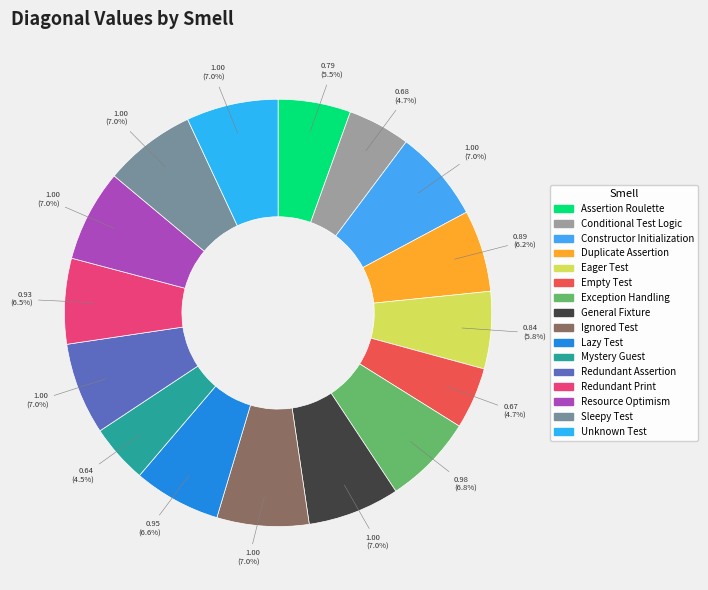

What percentage do Ignored Test and Duplicate Assertion together represent?

13.2%